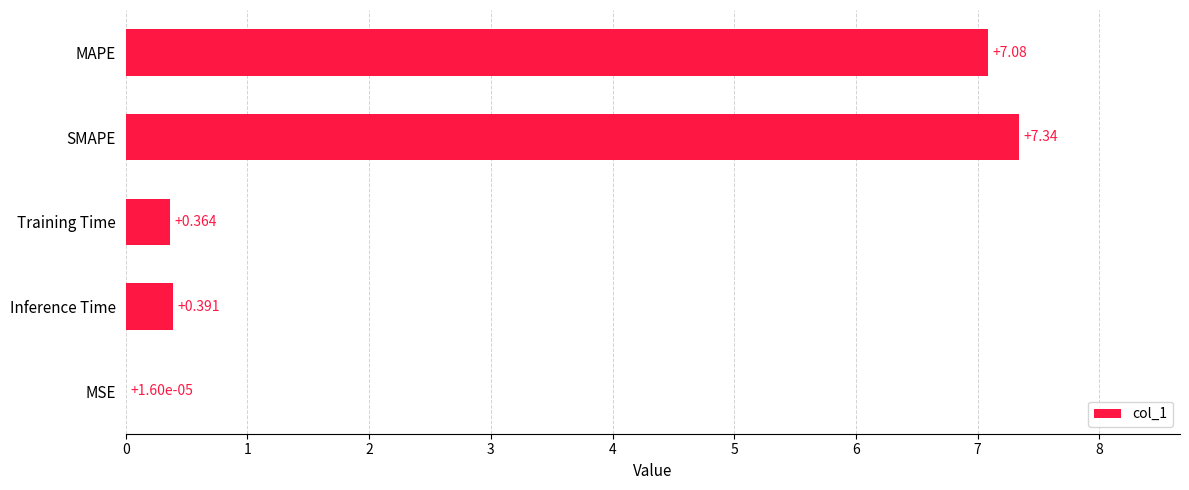

What is the sum of all values?

15.2